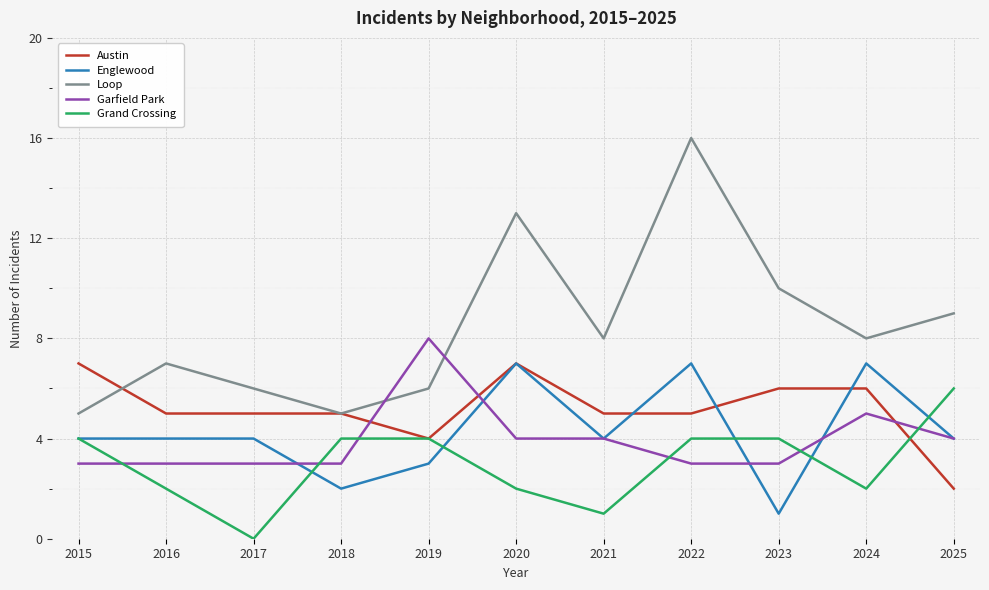

True or false: Loop has a value of 10 at 2019.

False